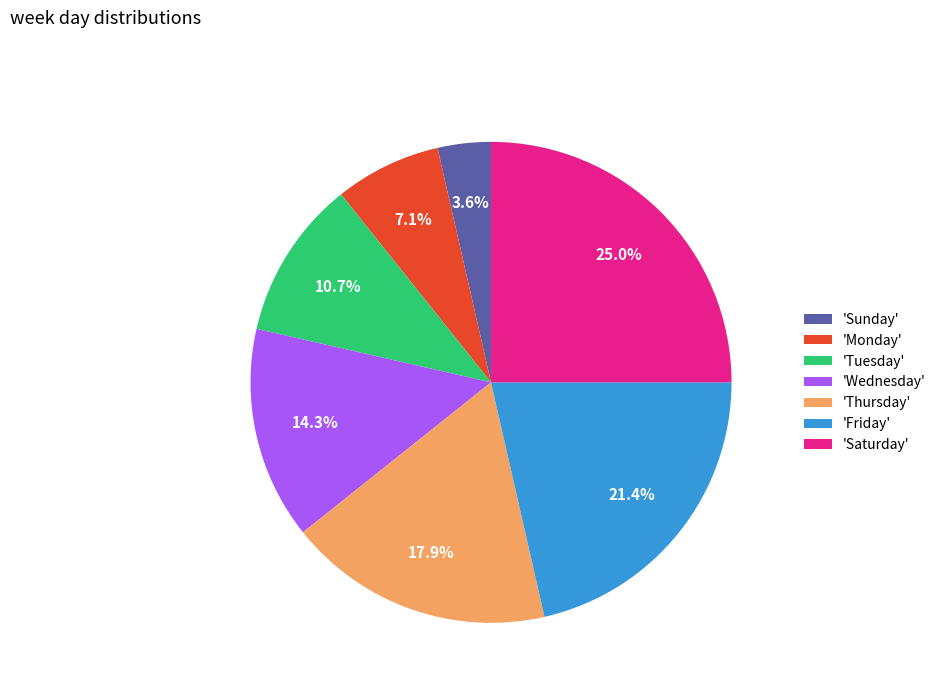

Which slice is the largest?

'Saturday'